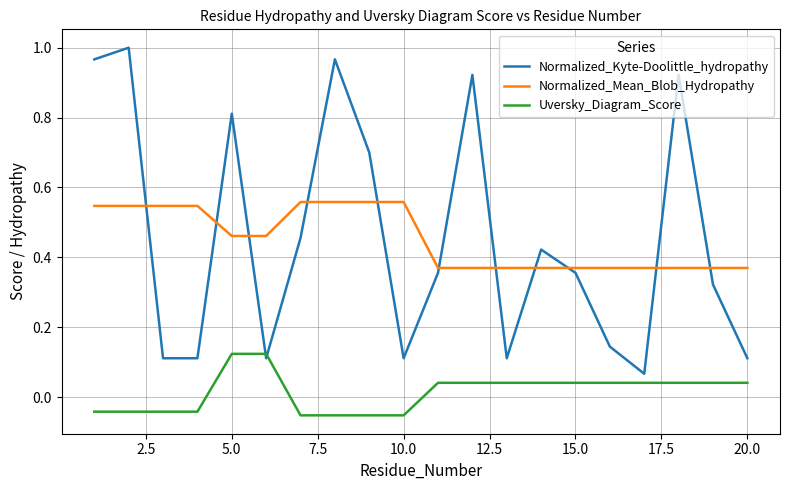

True or false: Uversky_Diagram_Score and Normalized_Mean_Blob_Hydropathy intersect in this chart.

False